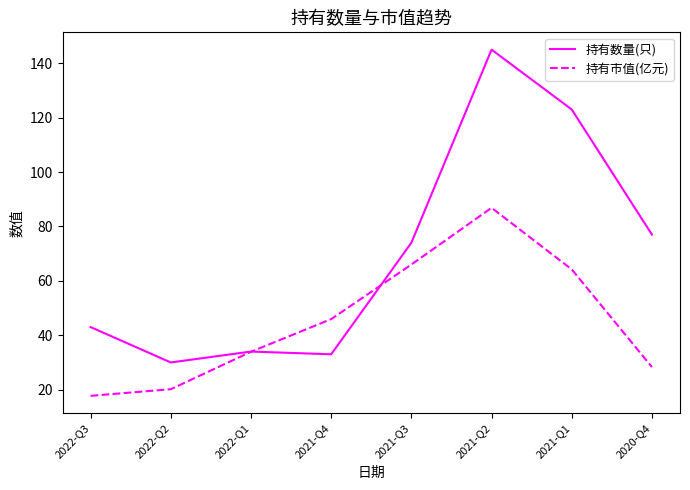

What is the smallest value displayed?

17.7